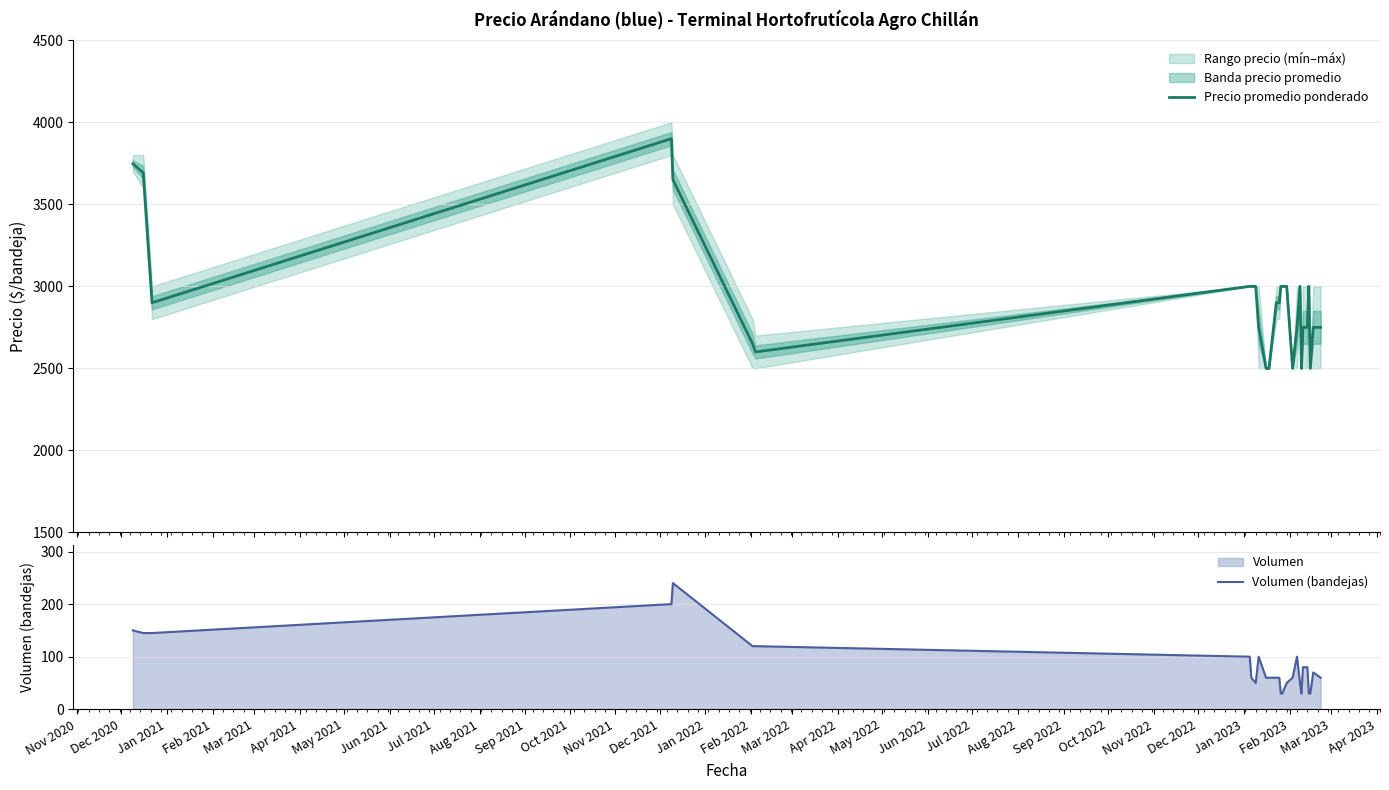

What is the minimum value for Volumen (bandejas)?

30